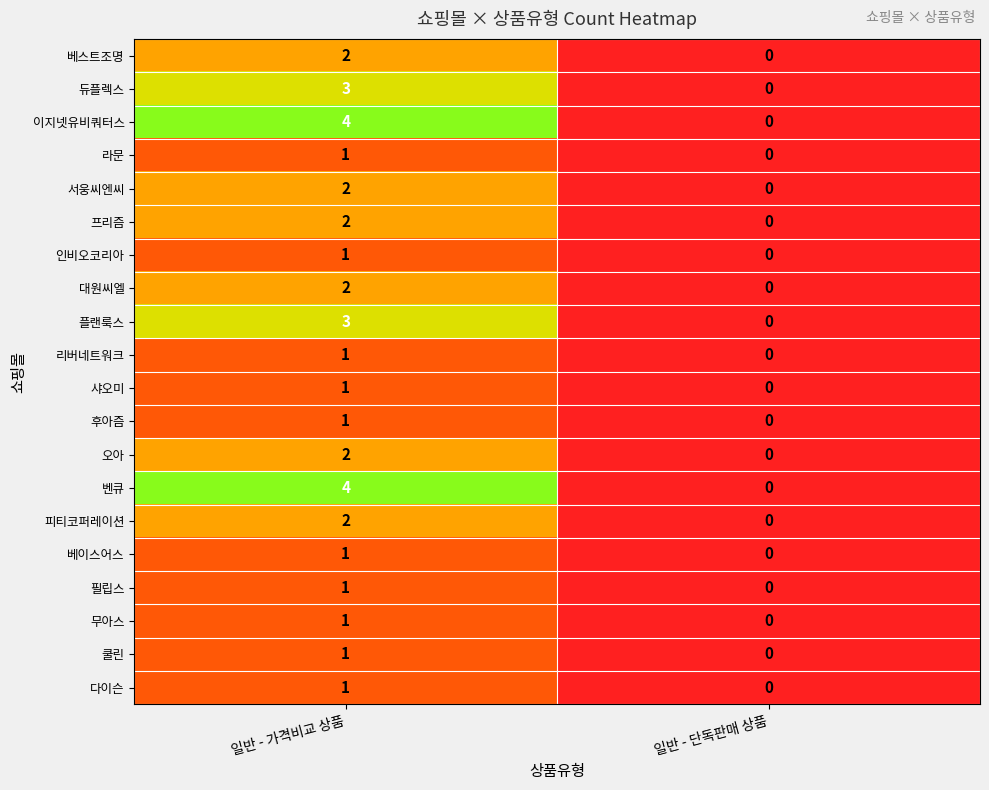

What is the maximum value shown in the chart?

4